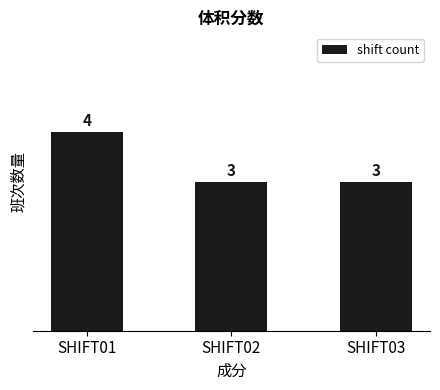

What is the change in value from SHIFT01 to SHIFT03?

-1